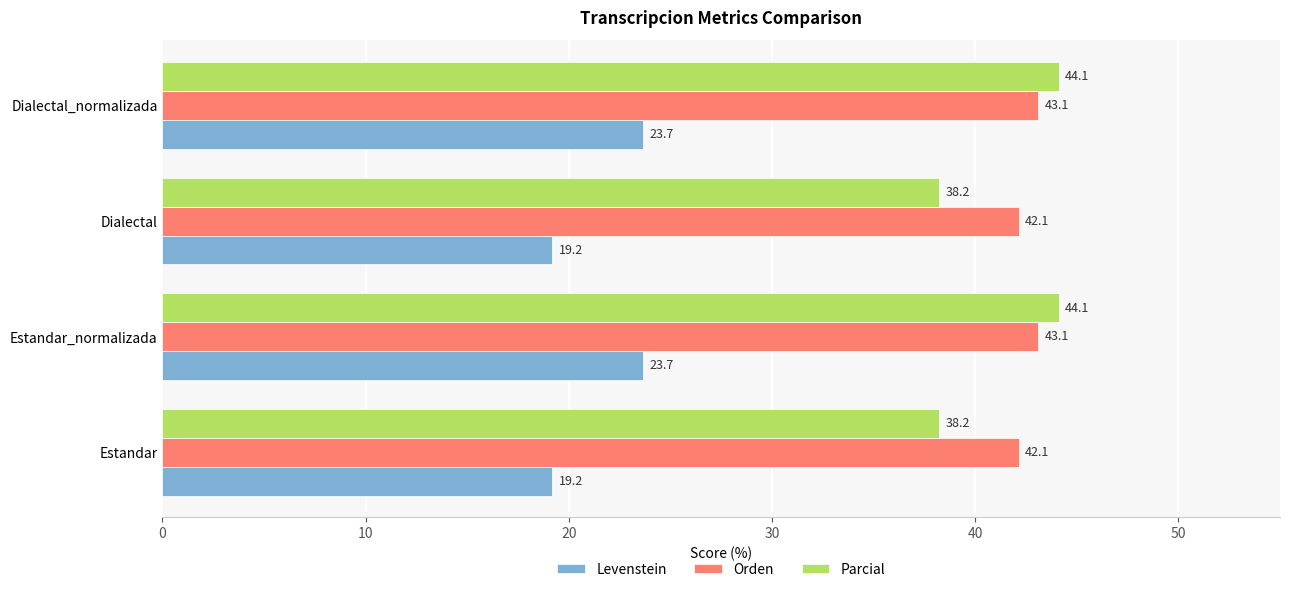

Which series has the largest range (max minus min)?

Parcial